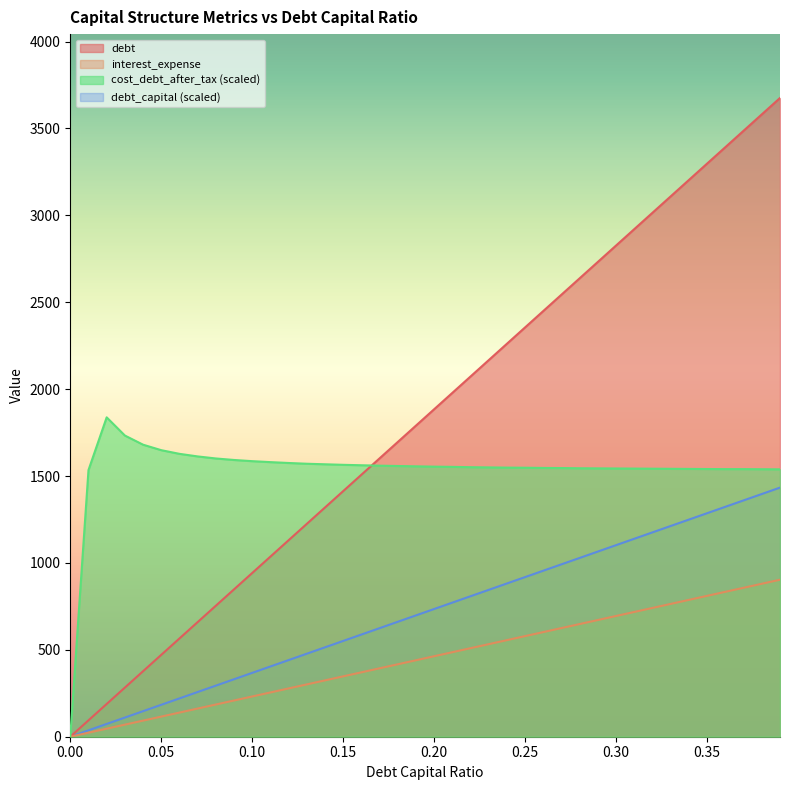

Reading right to left, transcribe all the data shown in this chart.

debt_capital: 3675.6	3581.3	3487.1	3392.9	3298.6	3204.4	3110.1	3015.9	2921.6	2827.4	2733.1	2638.9	2544.6	2450.4	2356.2	2261.9	2167.7	2073.4	1979.2	1884.9	1790.7	1696.4	1602.2	1507.9	1413.7	1319.4	1225.2	1131.0	1036.7	942.5	848.2	754.0	659.7	565.5	471.2	377.0	282.7	188.5	94.2	0.0
debt: 1433.5	1396.7	1360.0	1323.2	1286.5	1249.7	1212.9	1176.2	1139.4	1102.7	1065.9	1029.2	992.4	955.7	918.9	882.1	845.4	808.6	771.9	735.1	698.4	661.6	624.9	588.1	551.3	514.6	477.8	441.1	404.3	367.6	330.8	294.0	257.3	220.5	183.8	147.0	110.3	73.5	36.8	0.0
interest_expense: 903.5	880.3	857.1	834.0	810.8	787.6	764.5	741.3	718.1	695.0	671.8	648.6	625.5	602.3	579.1	556.0	532.8	509.6	486.5	463.3	440.1	417.0	393.8	370.7	347.5	324.3	301.2	278.0	254.8	231.7	208.5	185.3	162.2	139.0	115.8	92.7	69.5	46.3	23.2	0.0
cost_debt_after_tax: 1538.6	1539.2	1539.9	1539.9	1540.5	1541.1	1541.7	1542.3	1543.0	1543.6	1544.2	1544.8	1546.1	1546.7	1547.9	1548.5	1549.8	1551.0	1552.9	1554.1	1556.0	1557.8	1559.7	1562.2	1564.6	1567.7	1570.8	1575.2	1580.1	1585.7	1592.5	1601.2	1613.0	1627.8	1648.9	1680.5	1733.1	1837.8	1534.3	0.0